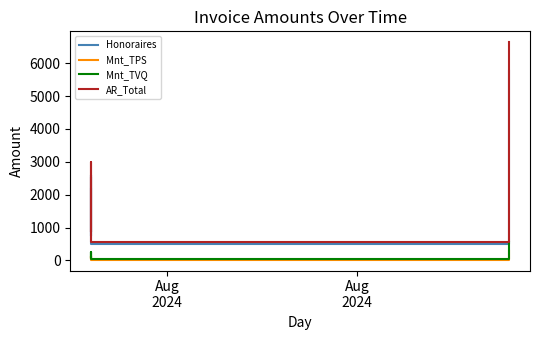

Is the value of AR_Total at 2 greater than the value of Mnt_TPS at 4?

Yes